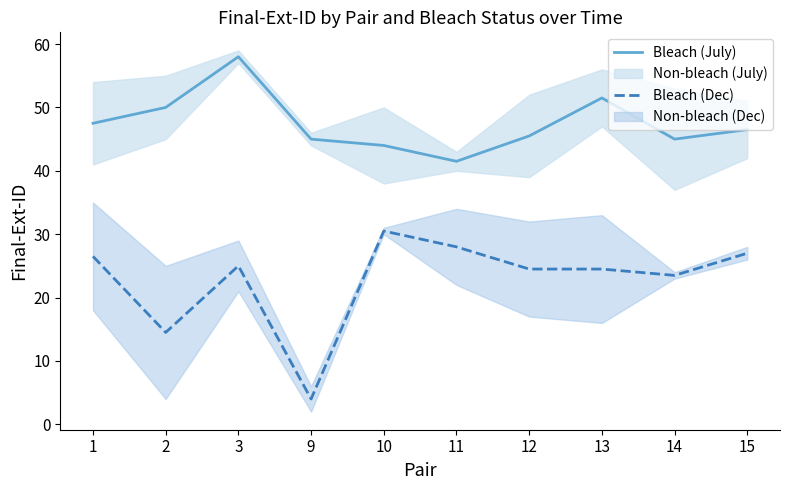

True or false: Bleach (Dec) has a value of 7.6 at 2.

False